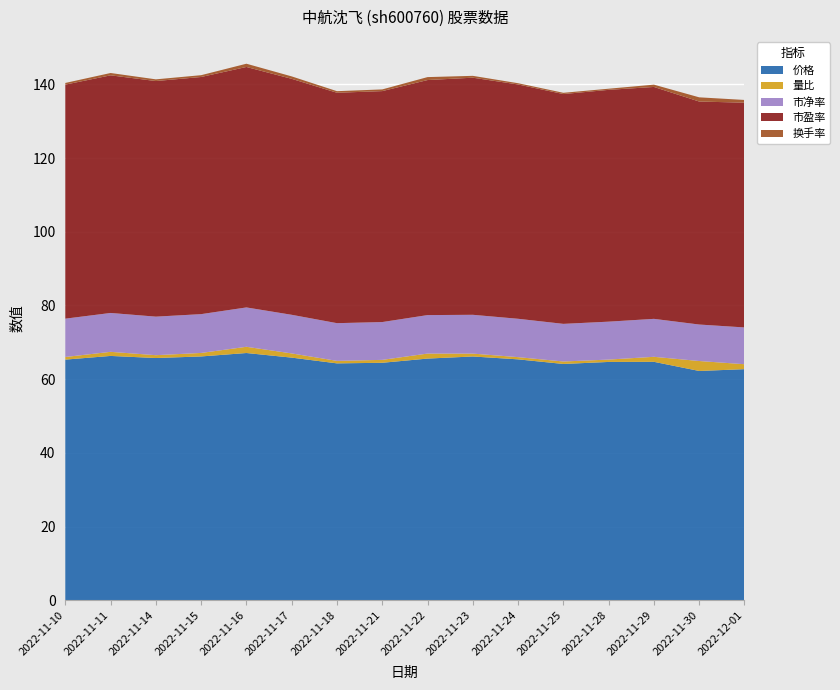

Reading right to left, list all the values displayed in this chart.

价格: 62.7	62.2	64.7	64.7	64.1	65.4	66.2	65.6	64.5	64.3	65.8	67.1	66.2	65.7	66.3	65.3
量比: 1.3	2.7	1.4	0.6	0.7	0.6	0.8	1.4	0.8	0.7	1.1	1.7	0.9	0.8	1.1	0.7
市净率: 10.0	9.9	10.3	10.3	10.2	10.4	10.5	10.4	10.3	10.2	10.5	10.7	10.5	10.5	10.6	10.4
市盈率: 61.0	60.5	62.9	62.9	62.4	63.6	64.3	63.8	62.7	62.5	64.0	65.2	64.3	63.9	64.5	63.5
换手率: 0.7	1.1	0.6	0.3	0.3	0.3	0.5	0.8	0.5	0.4	0.7	0.9	0.5	0.5	0.6	0.5